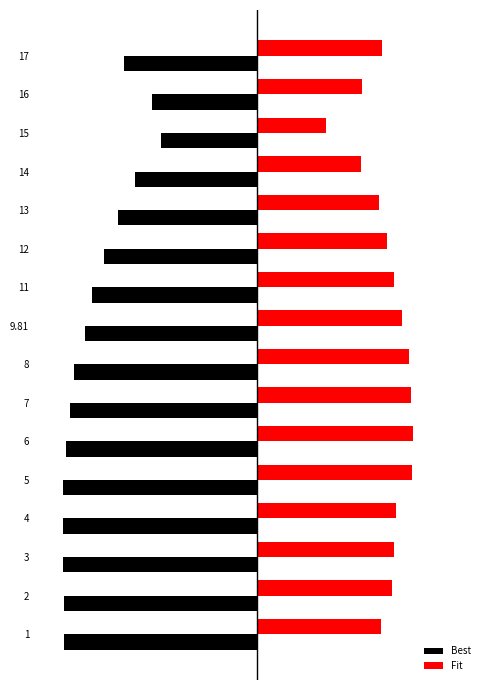

What are all the series names shown in the legend?

Best, Fit